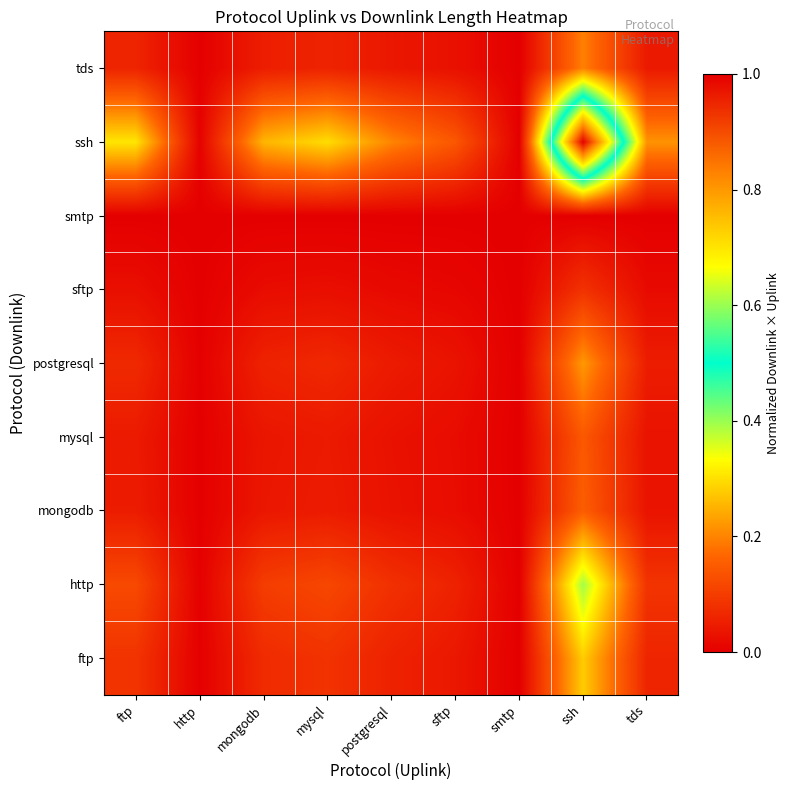

How many data points does each series have?

9